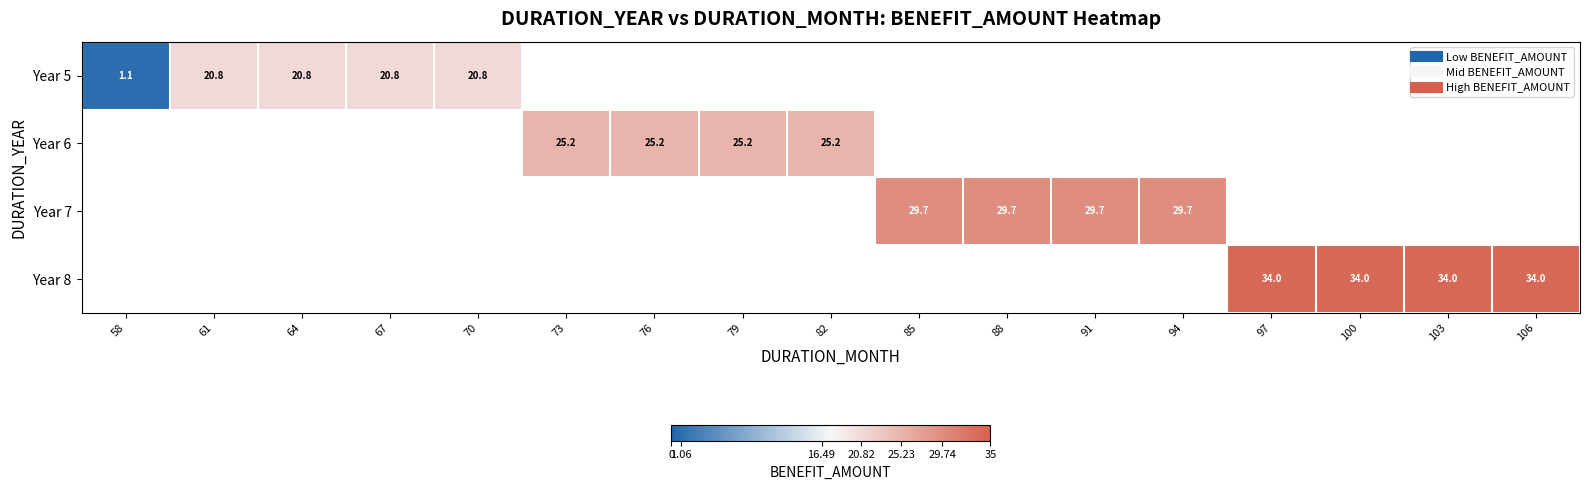

Between 85 and 100, which is larger?

100